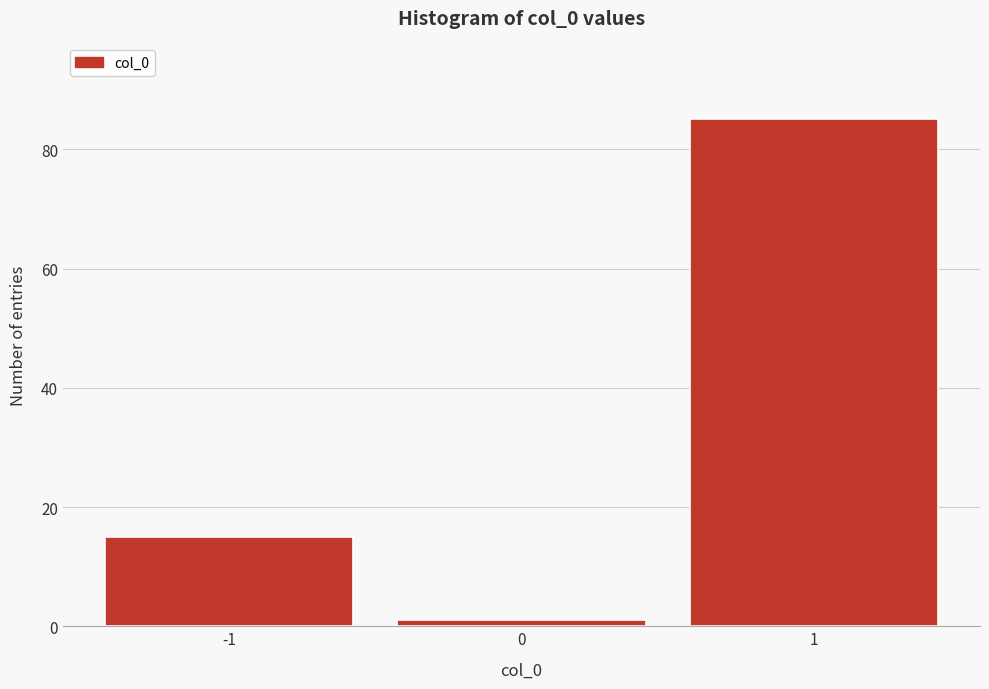

Reading left to right, transcribe this chart: for each bar, give the range it covers on the x-axis and its height. The values are not printed on the chart, so give them approximately, as read against the axis.

-1.5 to -0.5: 16
-0.5 to 0.5: under 2
0.5 to 1.5: 86